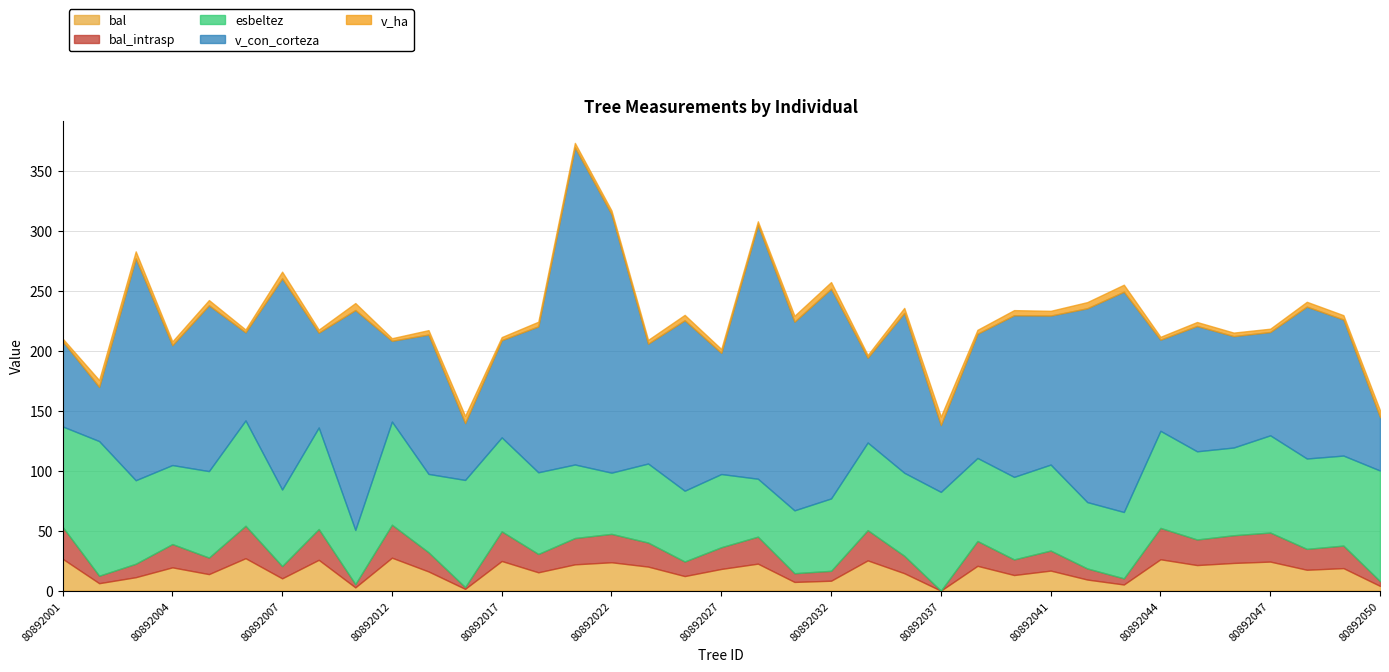

What is the sum of all esbeltez values?

2625.9